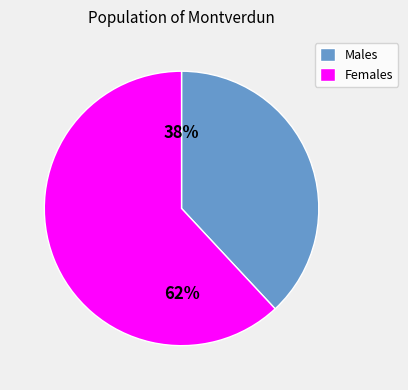

The Females slice represents 62% of the pie. True or false?

True